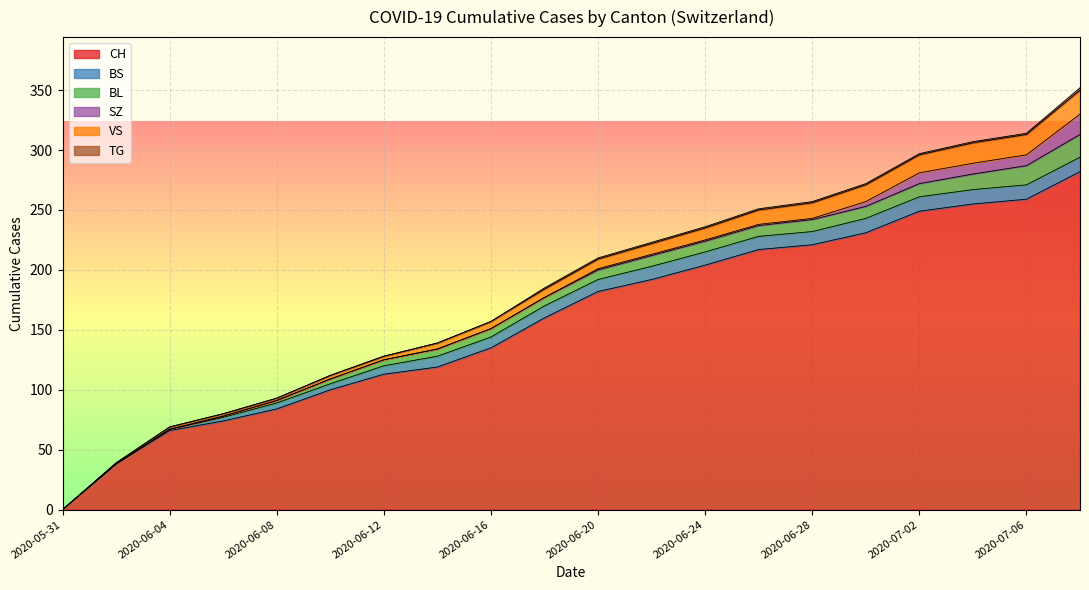

Does the chart display data point markers on the line(s)?

No